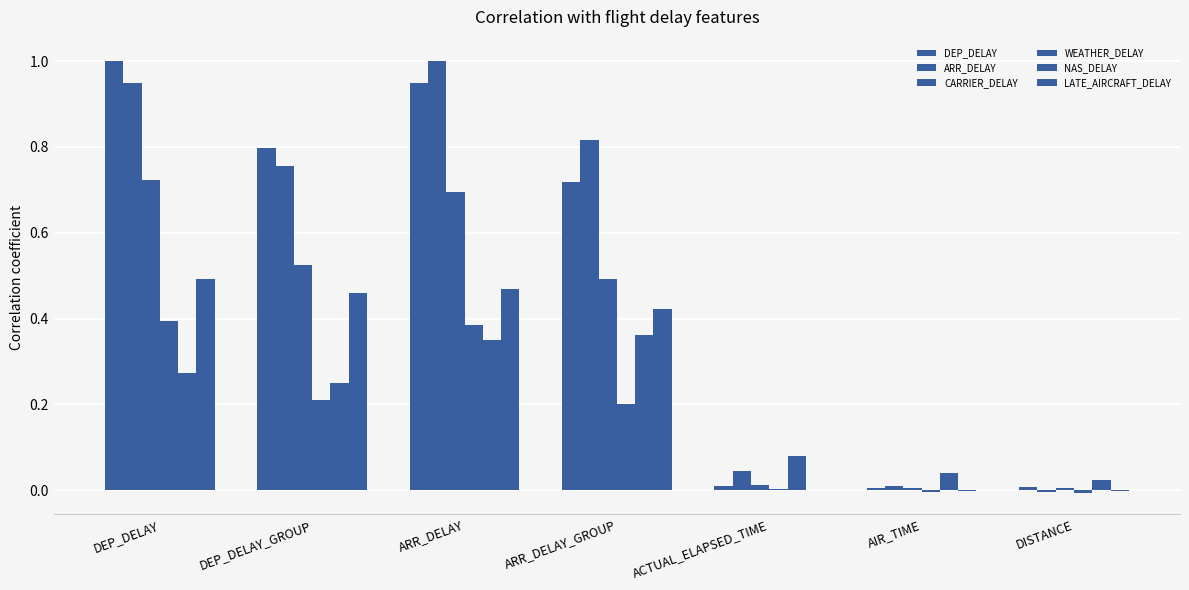

Count the number of data series in this chart.

6